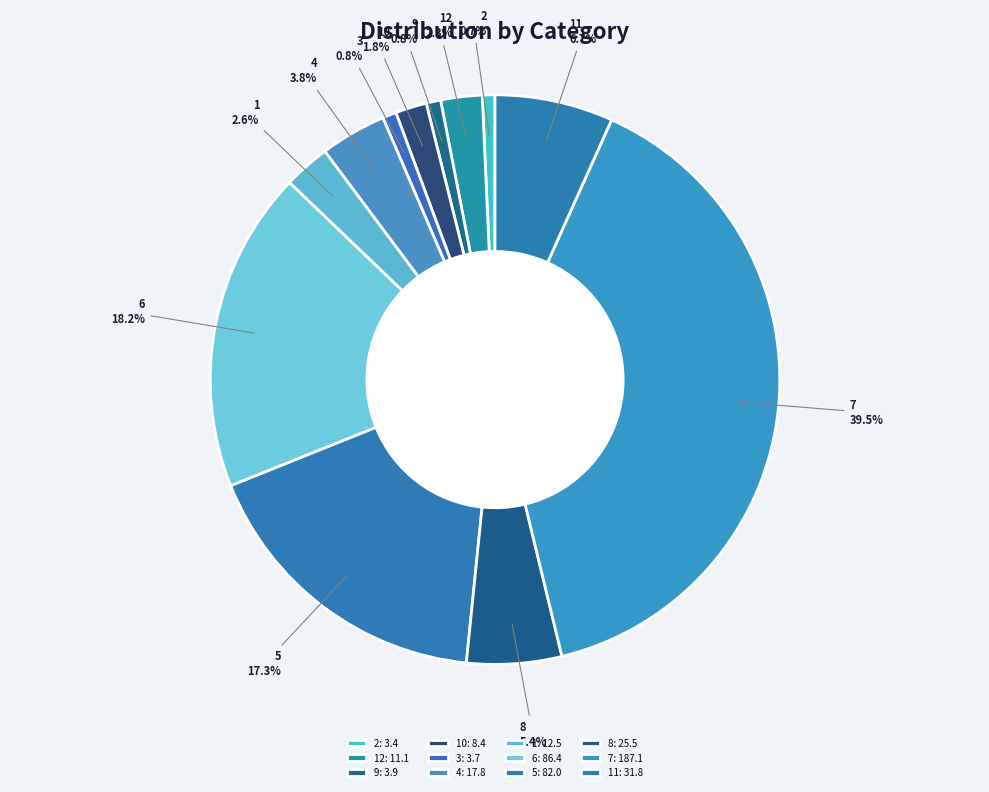

Approximately how many times larger is the value at 6 compared to 9?

22.2